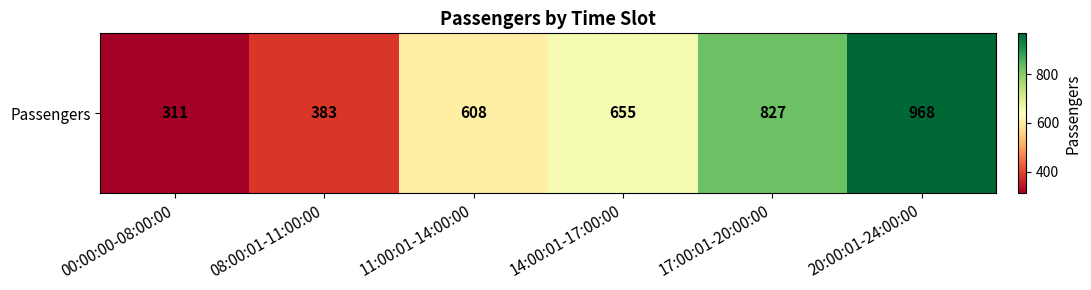

Approximately how many times larger is the value at 17:00:01-20:00:00 compared to 08:00:01-11:00:00?

2.2